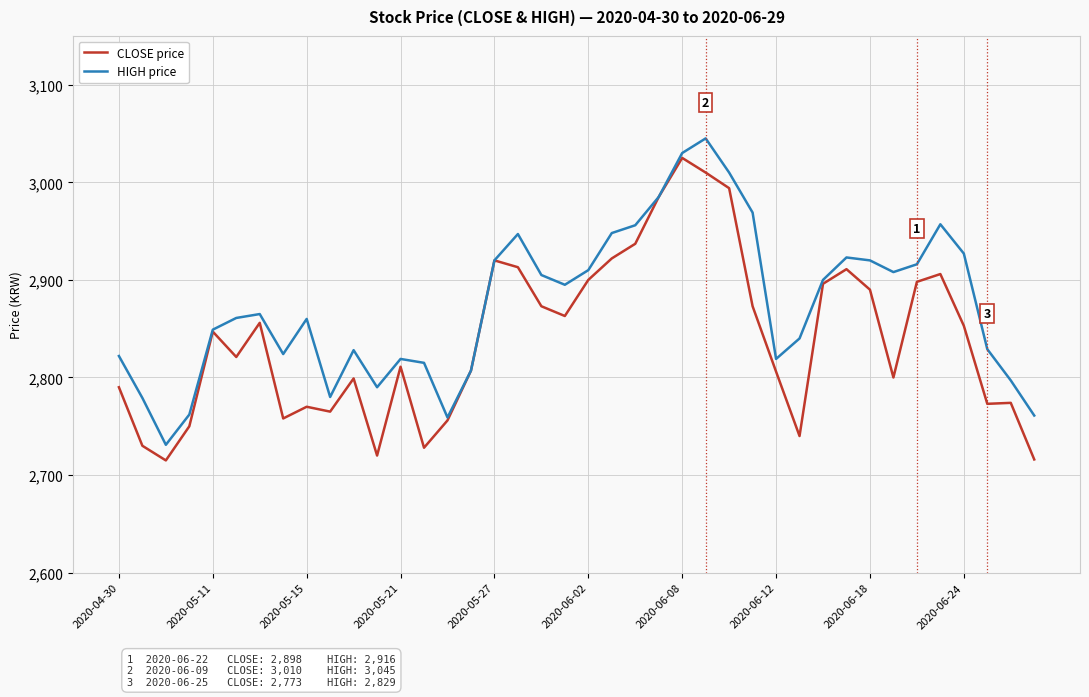

Which series has the largest total across all categories?

HIGH price